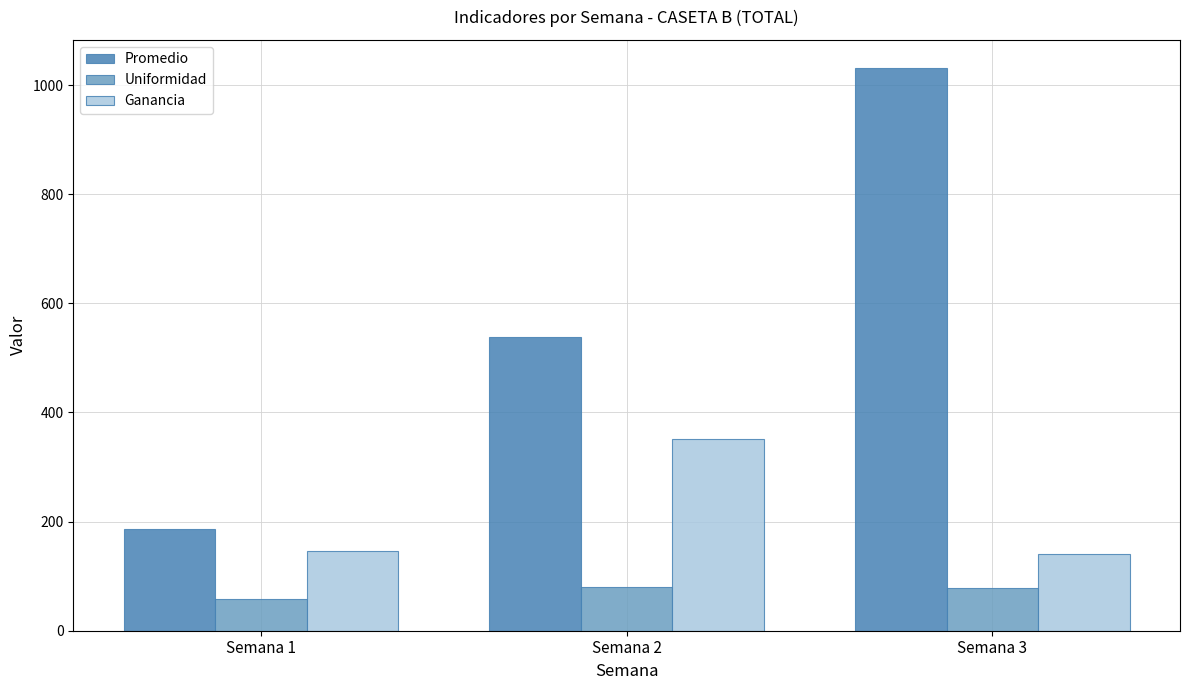

What is the sum of the Ganancia values at Semana 1 and Semana 2?

498.0